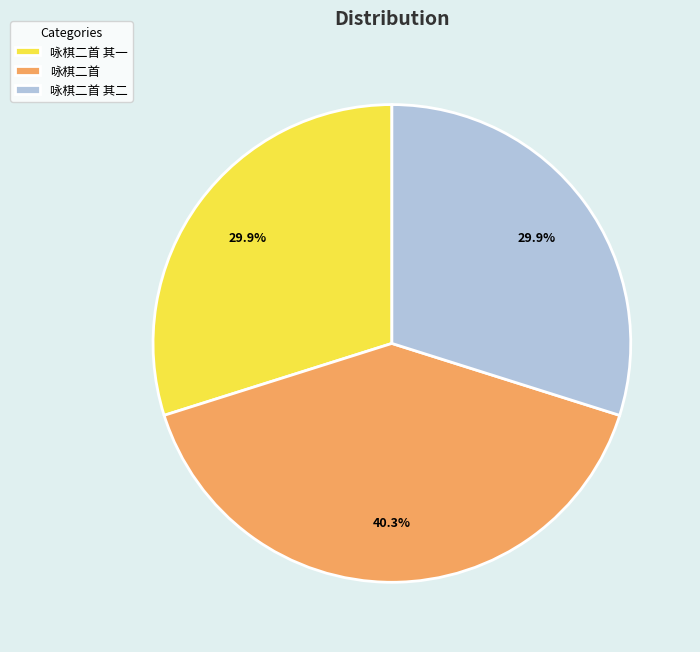

What is the ratio of the value at 咏棋二首 其一 to the value at 咏棋二首 其二?

1.0